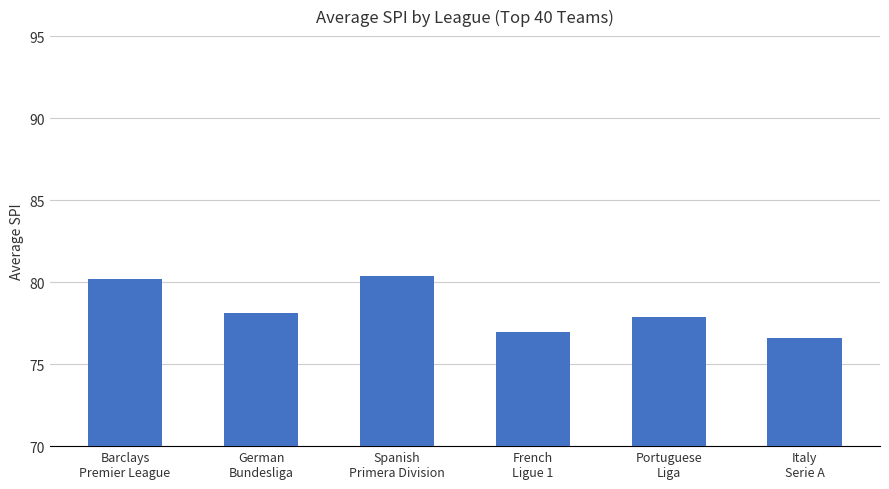

What is the maximum value shown in the chart?

80.4